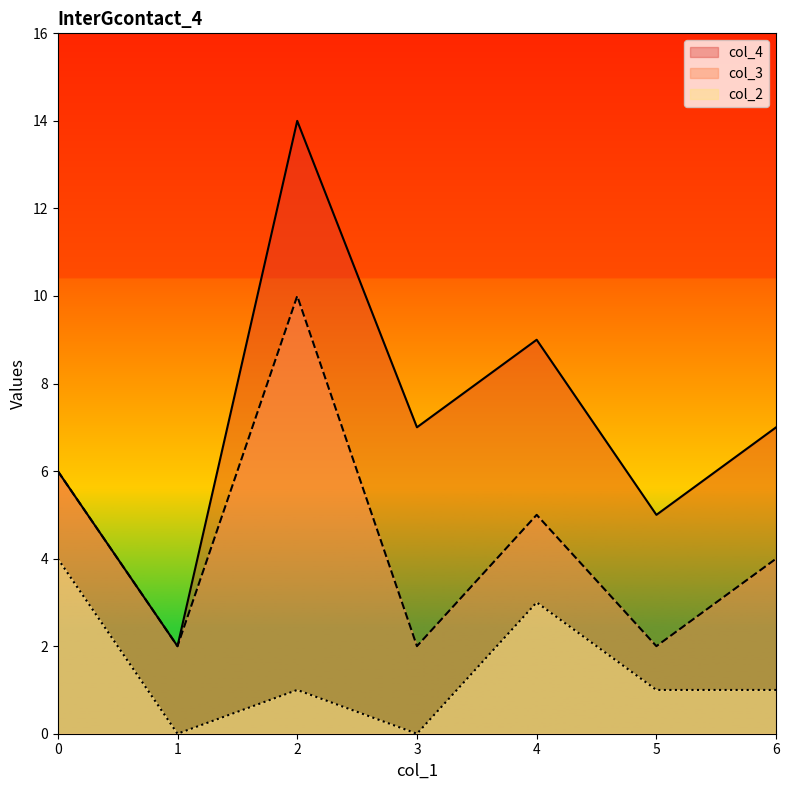

At how many categories does at least one series exceed 7?

2